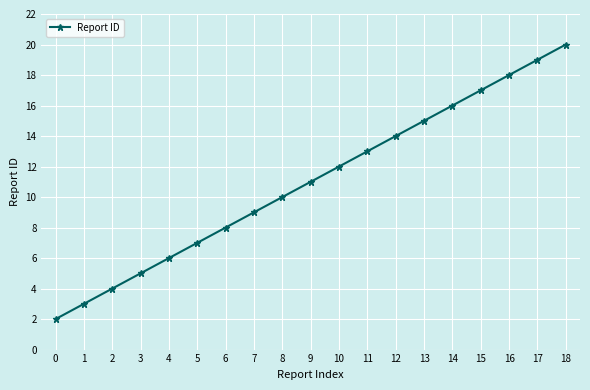

Which label corresponds to the largest value in the chart?

18